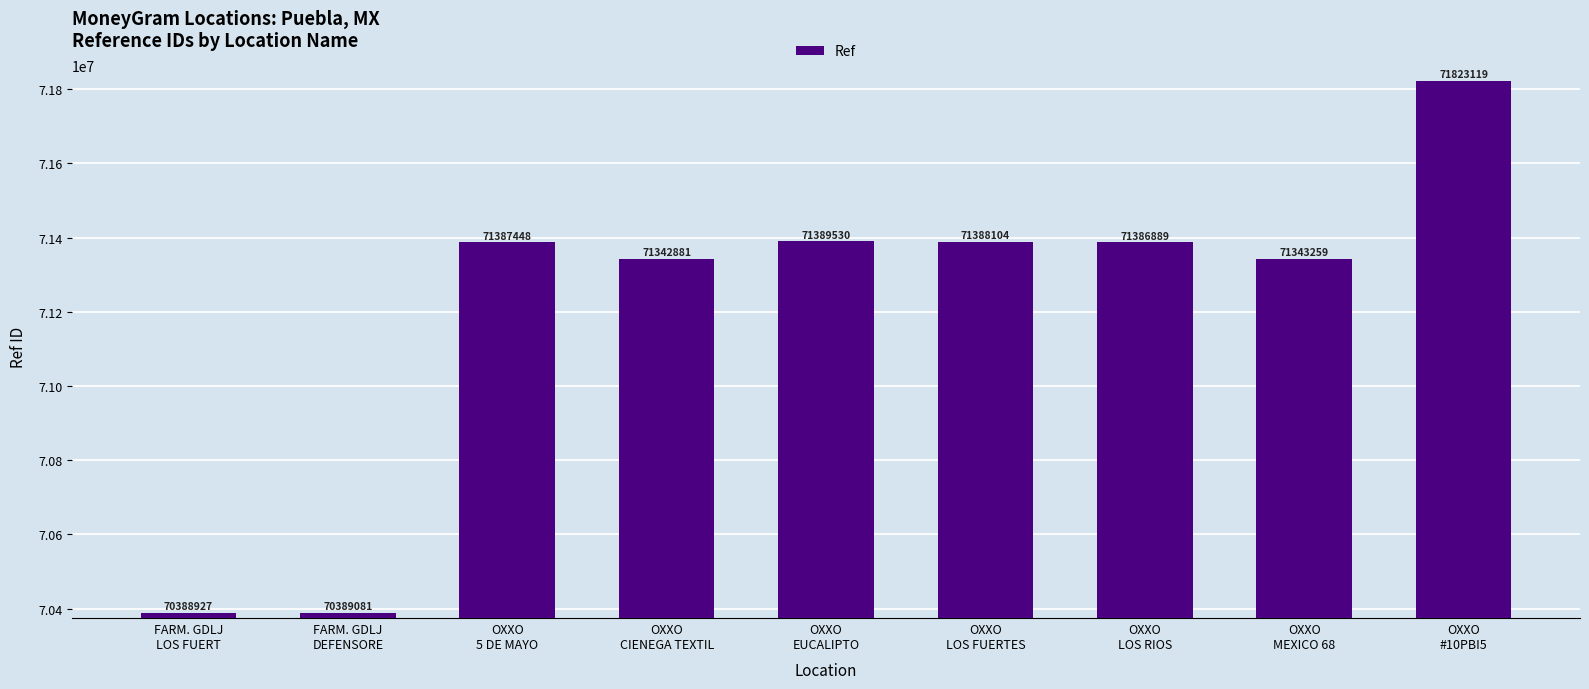

What is the approximate value at OXXO
#10PBI5, to the nearest 100?

71823100